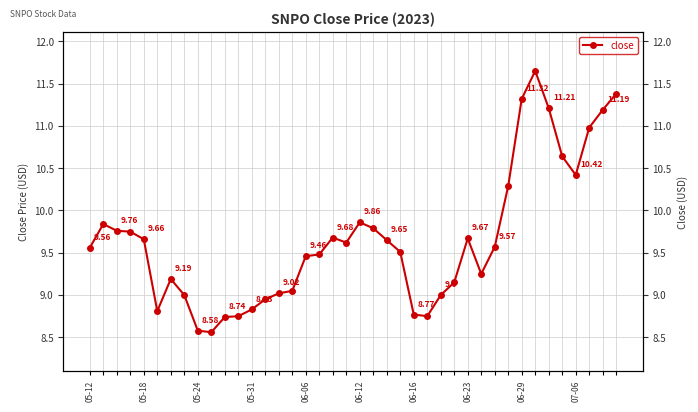

Reading right to left, what are all the values shown in this chart?

11.4	11.2	11.0	10.4	10.6	11.2	11.7	11.3	10.3	9.6	9.2	9.7	9.2	9.0	8.8	8.8	9.5	9.7	9.8	9.9	9.6	9.7	9.5	9.5	9.1	9.0	8.9	8.8	8.8	8.7	8.6	8.6	9.0	9.2	8.8	9.7	9.8	9.8	9.8	9.6